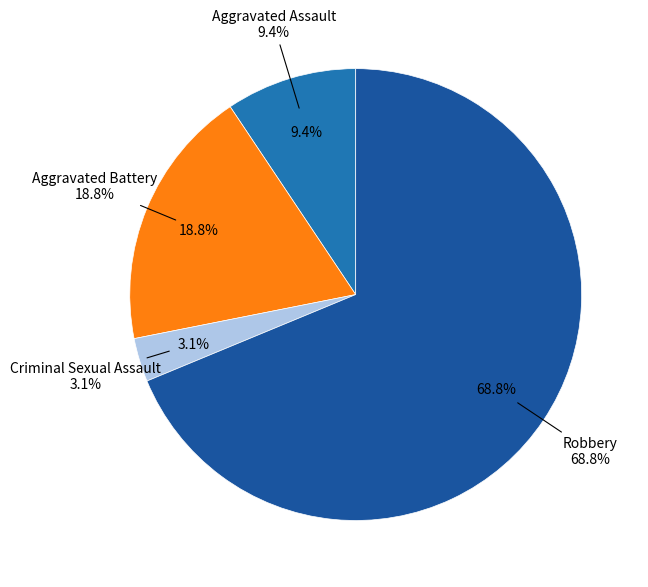

Which slice represents more than half of the pie?

Robbery